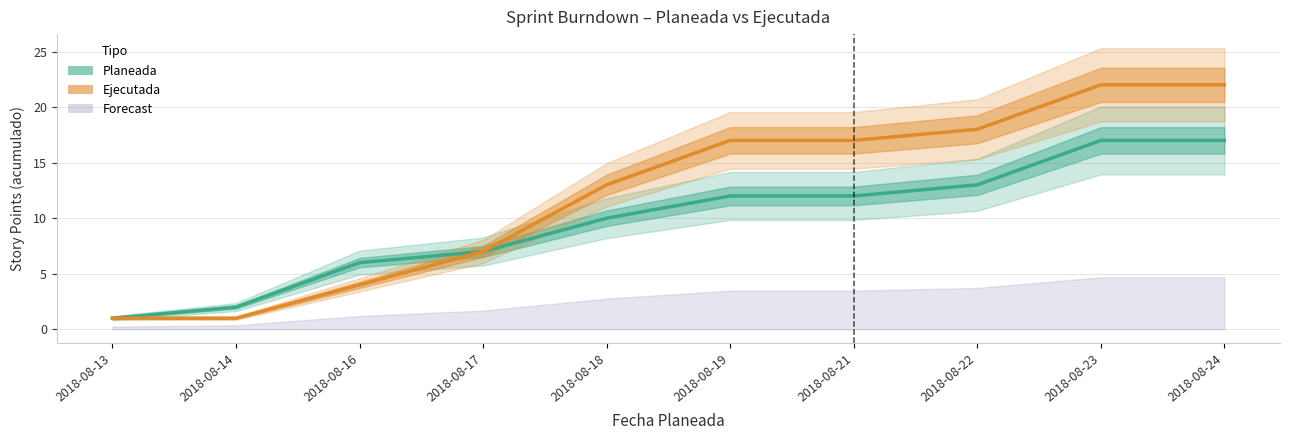

At which category is the sum across all series the highest?

2018-08-23